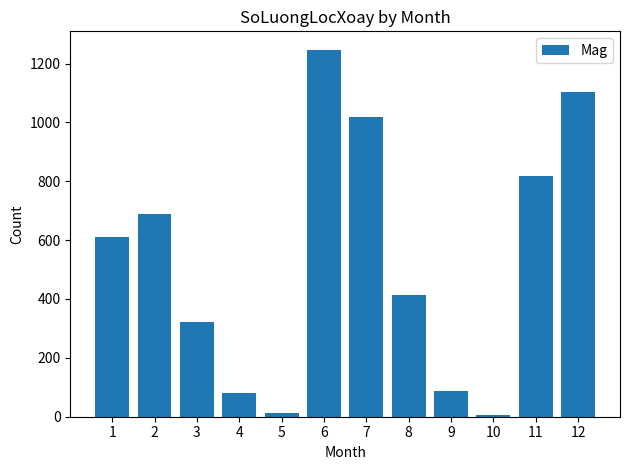

The value at 1 is 371. True or false?

False